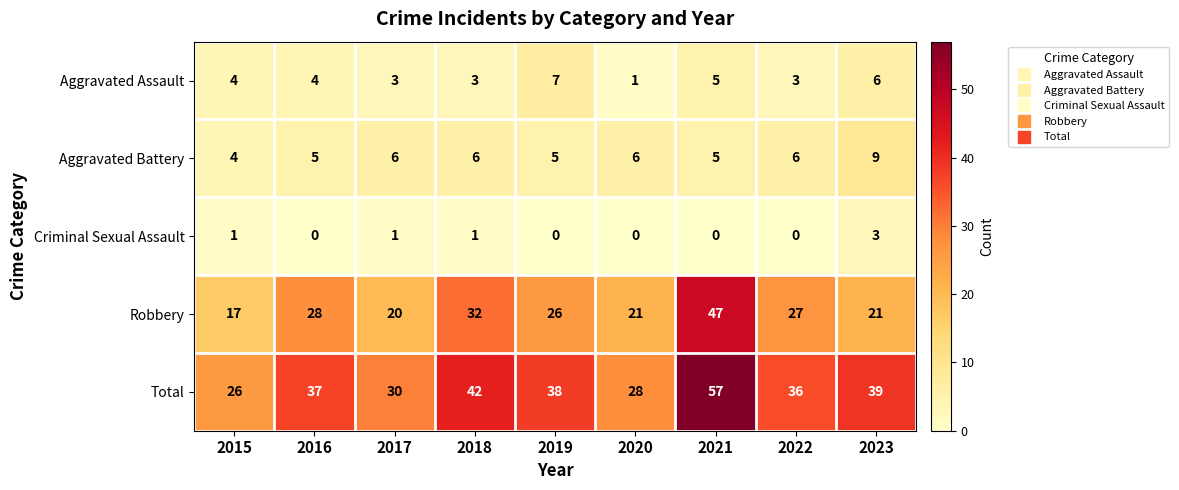

How many categories are shown in the chart?

9